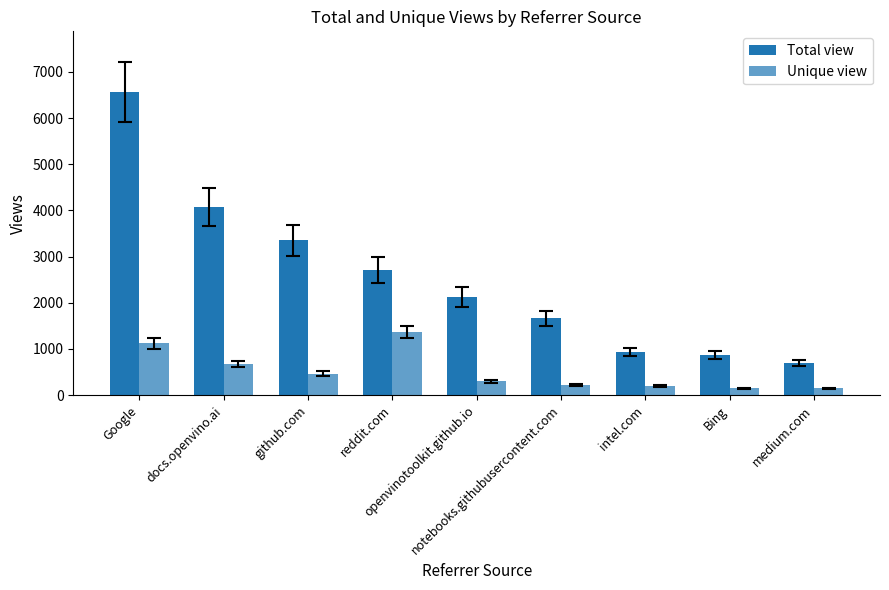

The value of Unique view at notebooks.githubusercontent.com is 354. True or false?

False